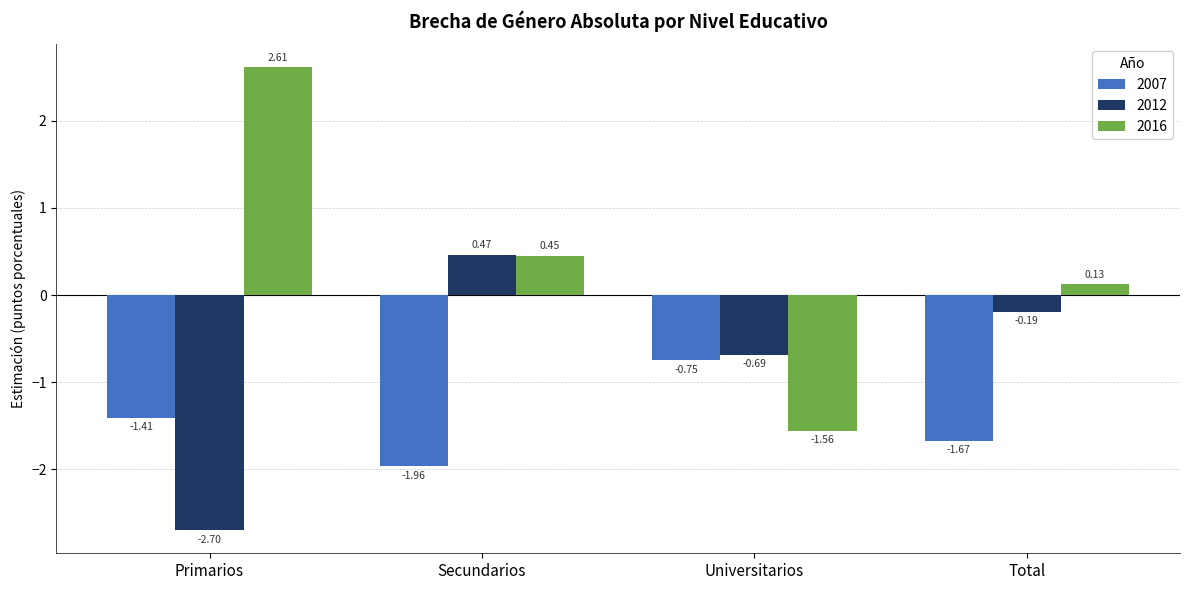

What is the average value of the 2016 series?

0.4